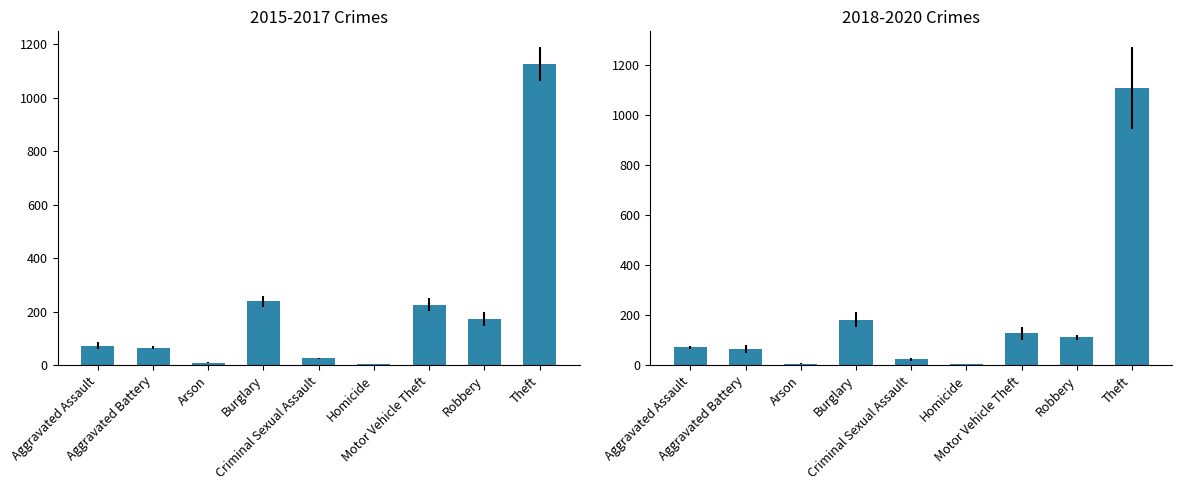

Between Criminal Sexual Assault and Homicide, which series saw the biggest shift?

2015, 2016, 2017